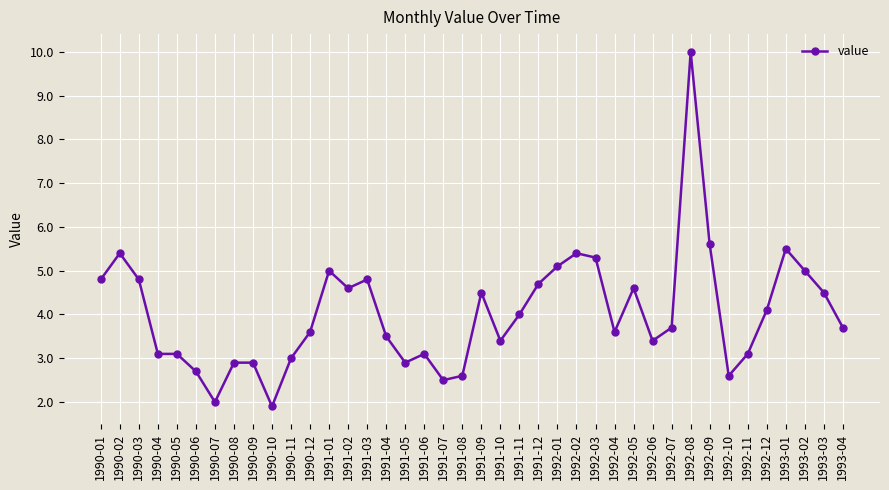

What is the sum of the values at 1990-04 and 1992-04?

6.7